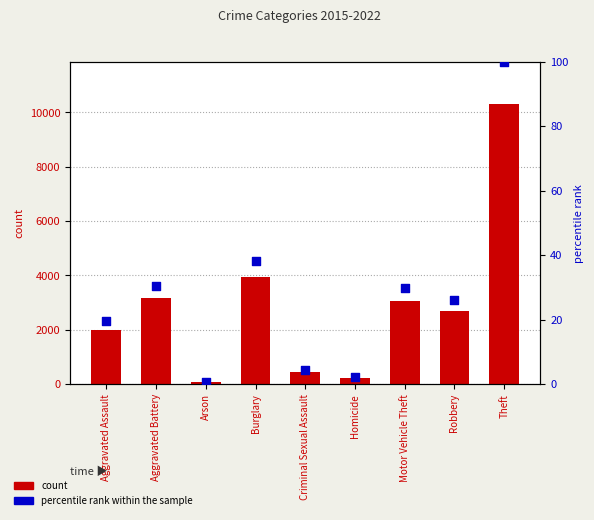

Which series reaches the minimum Y coordinate?

percentile rank within the sample